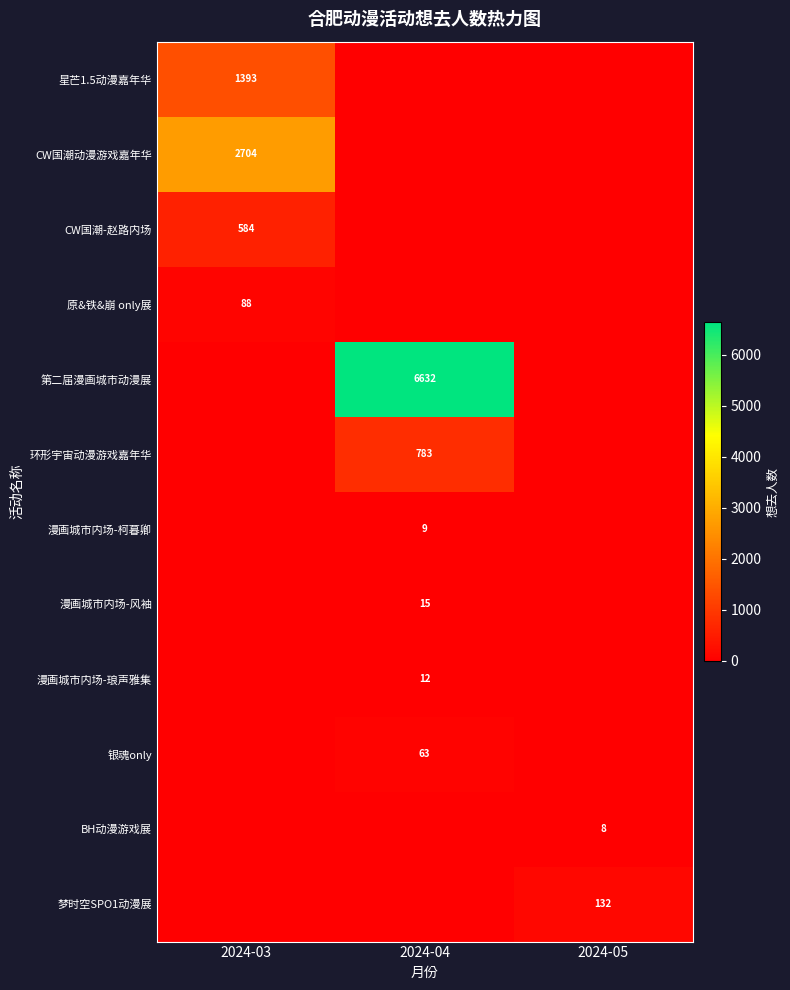

How many positive values does the 漫画城市内场-琅声雅集 series have?

1